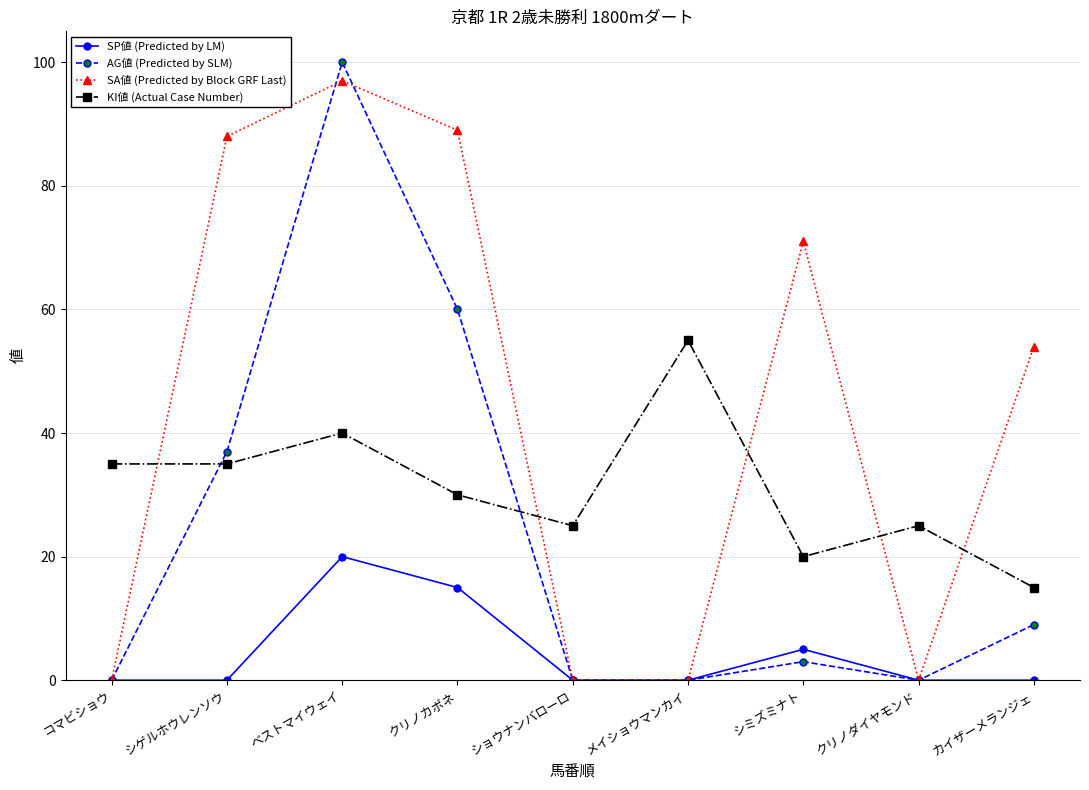

Which series has the largest total across all categories?

SA値 (Predicted by Block GRF Last)